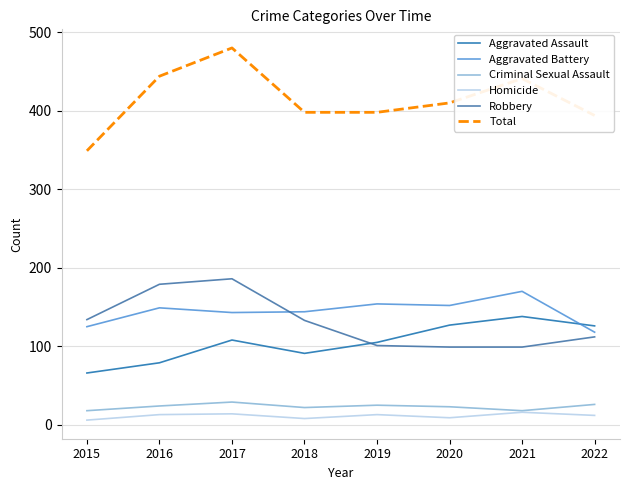

What is the total value across all series at 2015?

698